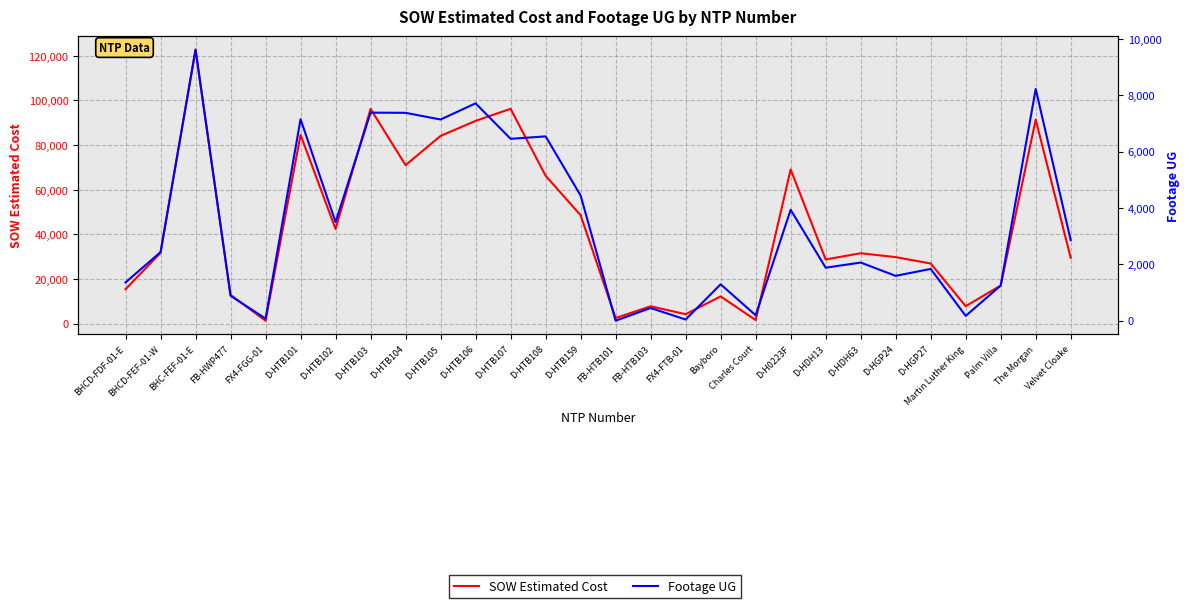

What is the difference between the second highest and second lowest values in the Footage UG series?

8183.0